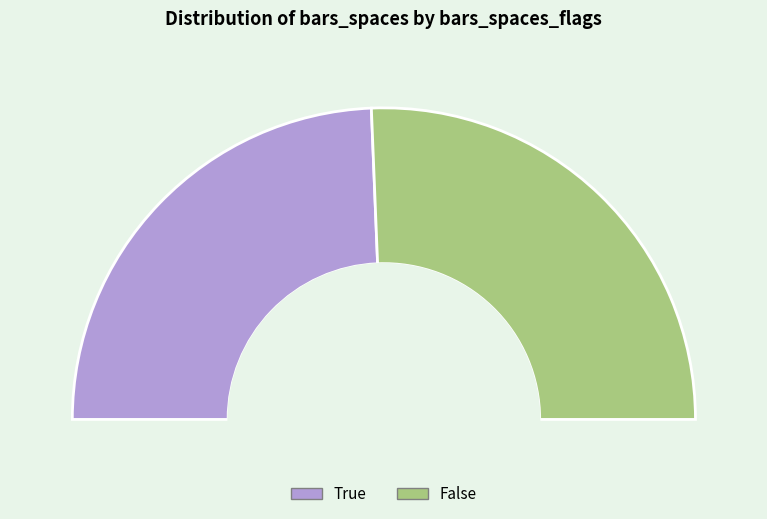

The 6 slice represents 14% of the pie. True or false?

False